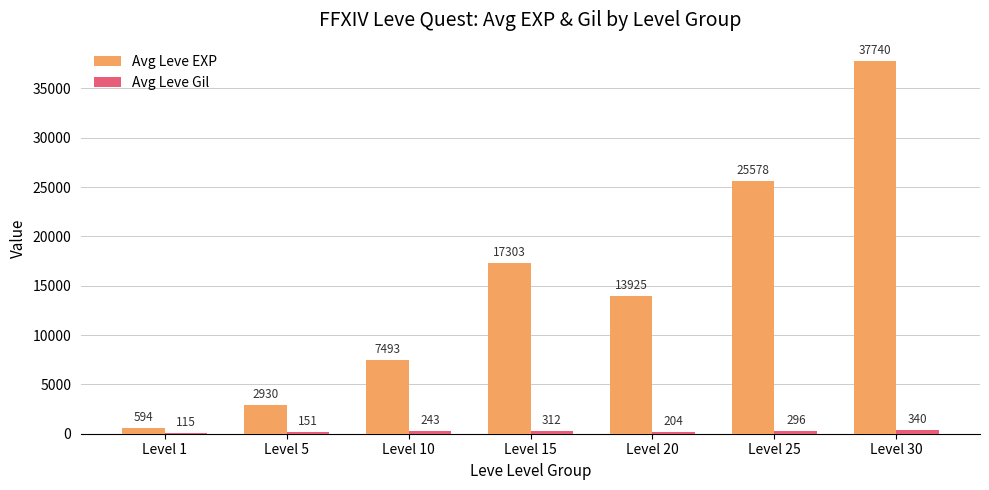

True or false: Avg Leve EXP has a value of 10177 at Level 10.

False